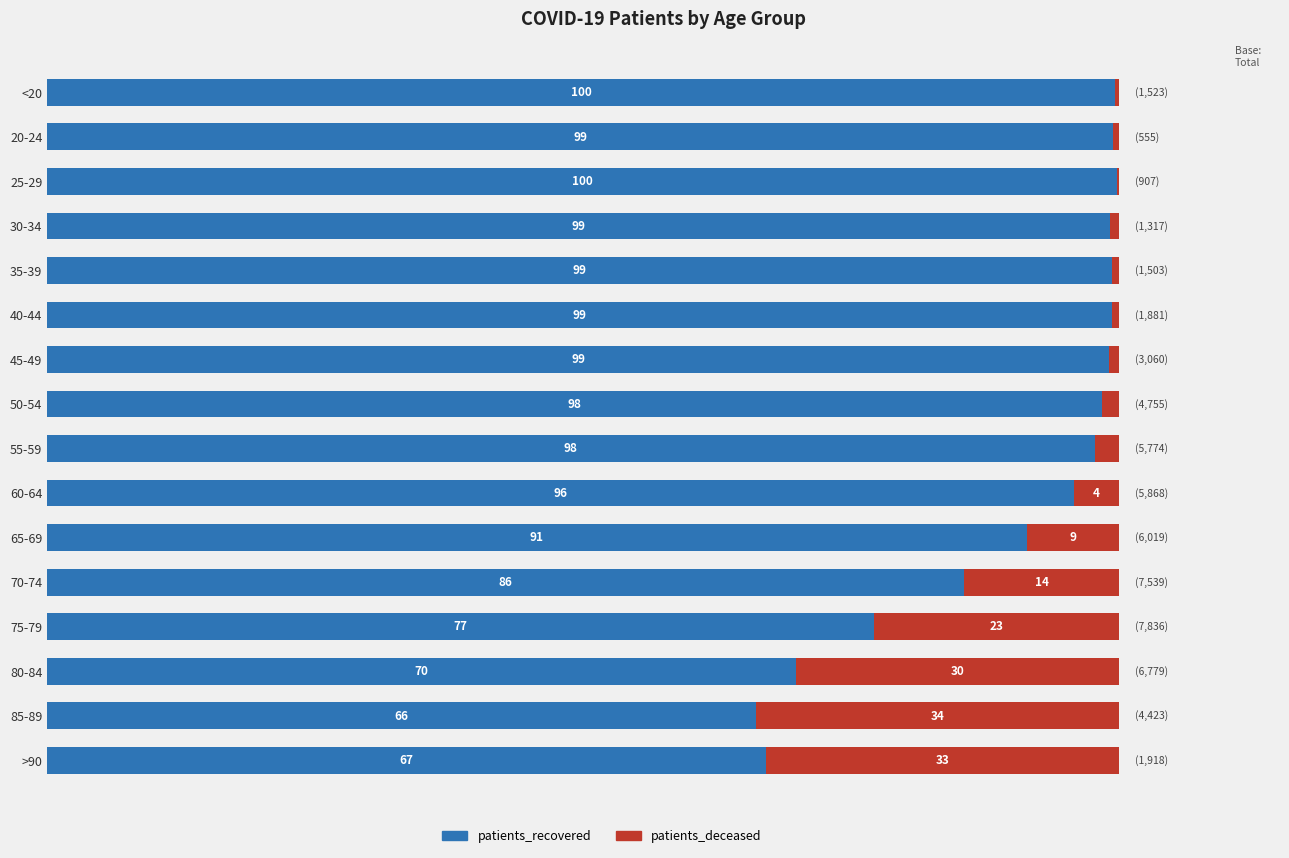

Where is patients_recovered nearest to the value 82?

70-74